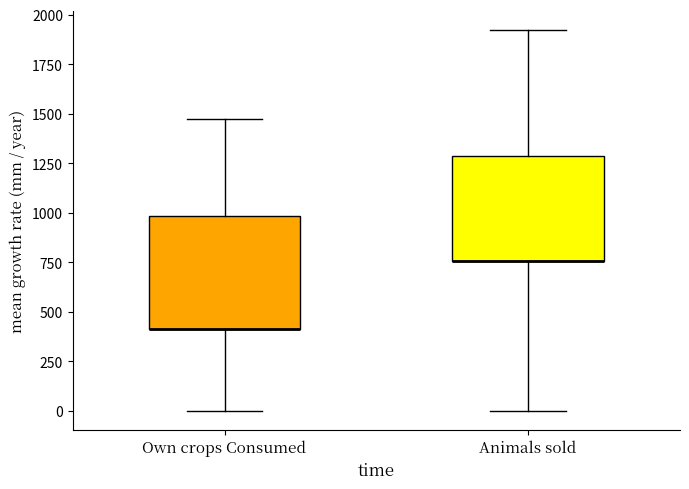

Reading left to right, read every box against the y-axis: the position of its median line, the range the box covers, and the ends of its whiskers. The values are not printed on the chart, so give them approximately, as read against the axis.

Own crops Consumed: median 400 (drawn on the box's lower edge), box 400 to 1000, whiskers 0 to 1450
Animals sold: median 750 (drawn on the box's lower edge), box 750 to 1300, whiskers 0 to 1900